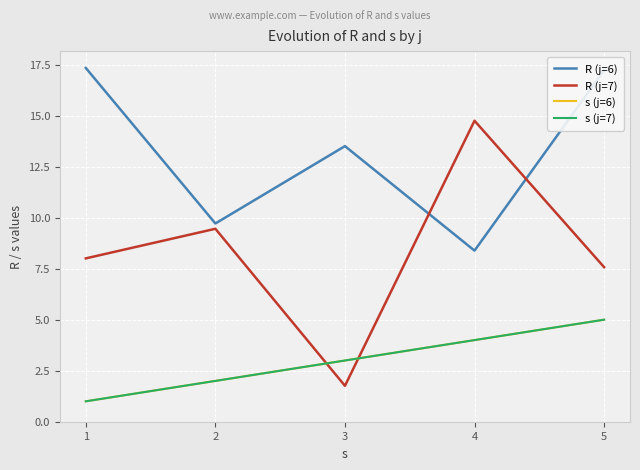

Does the chart have visible grid lines?

Yes